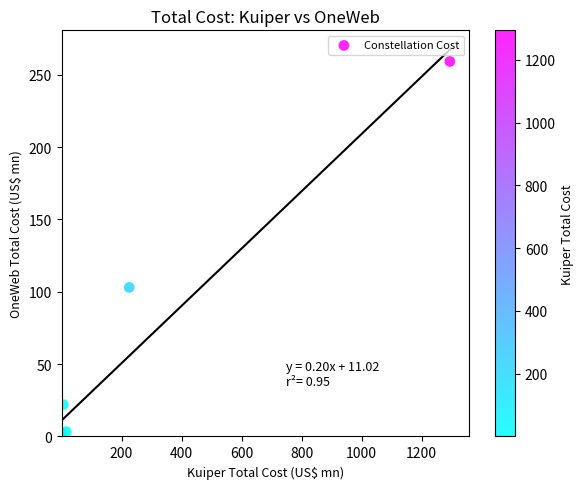

What Y value in the scatter plot is closest to 129?

103.0